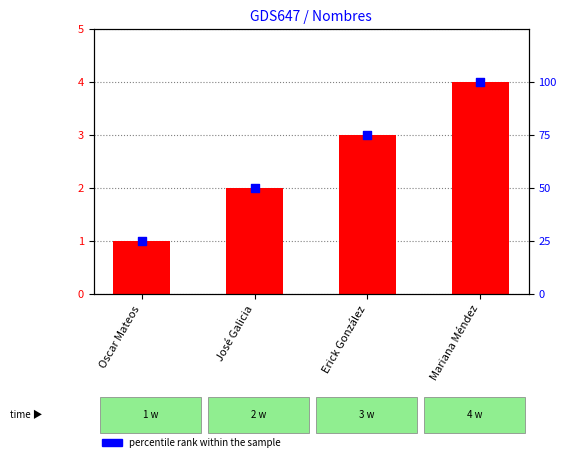

What is the total value across all series at Mariana Méndez?

104